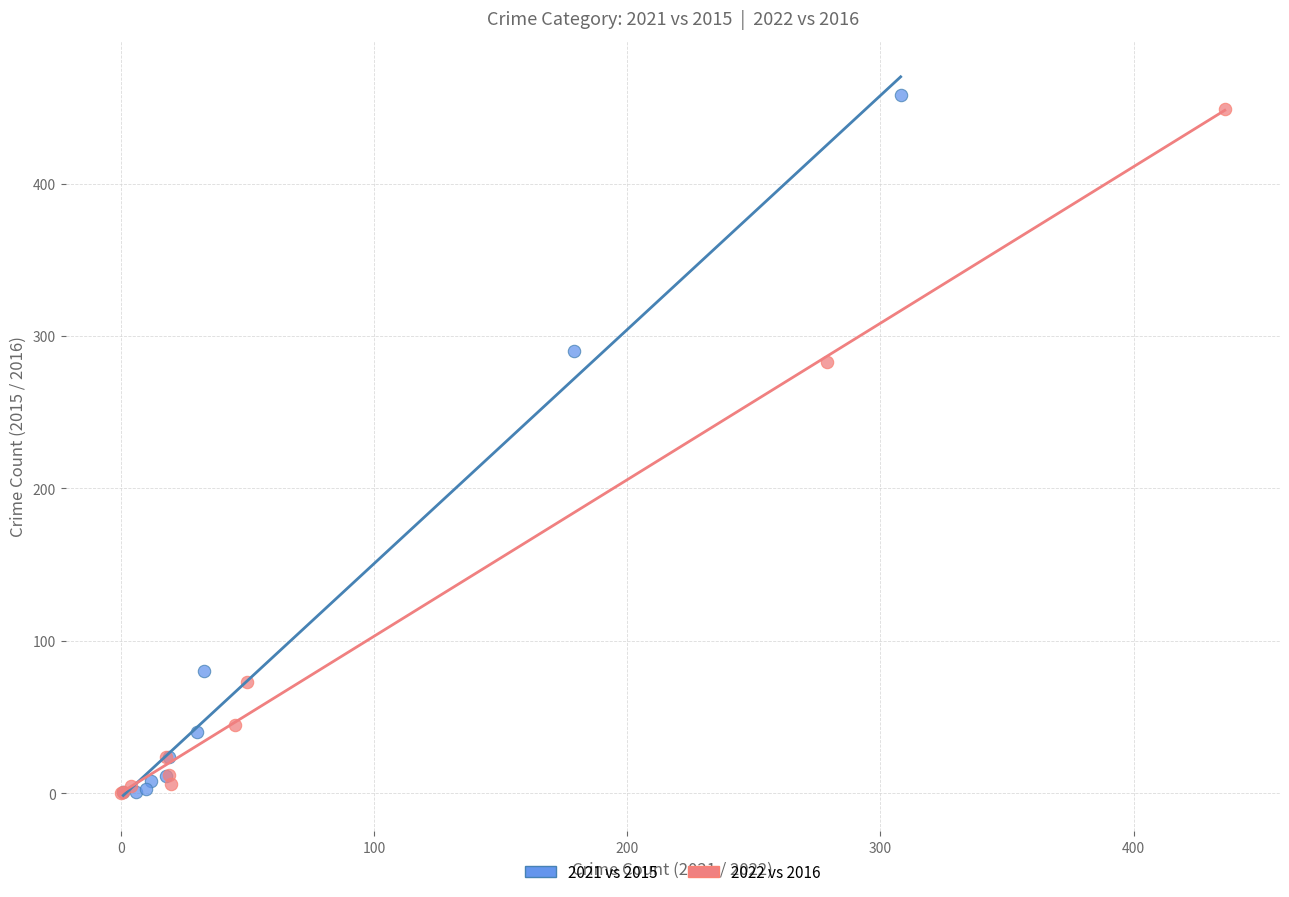

Which series contains the highest Y value?

2021 vs 2015